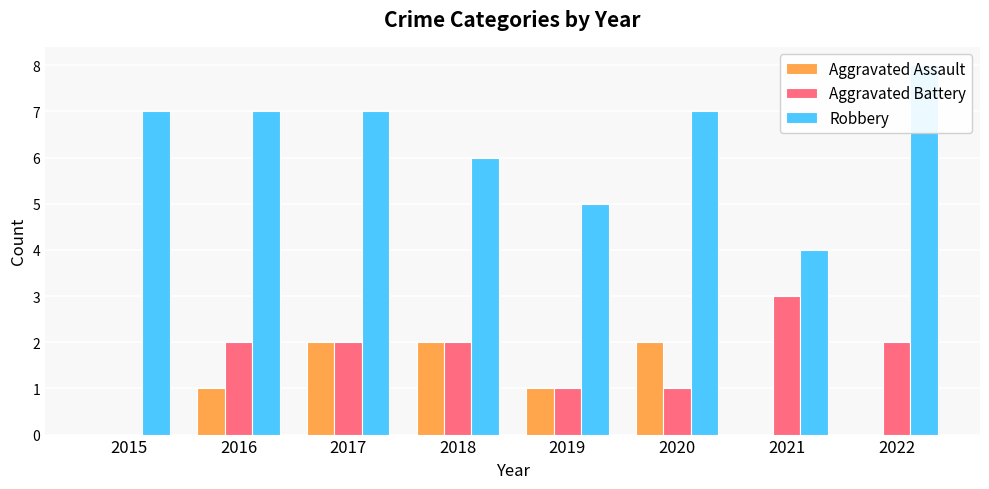

What is the maximum value for Aggravated Battery?

3